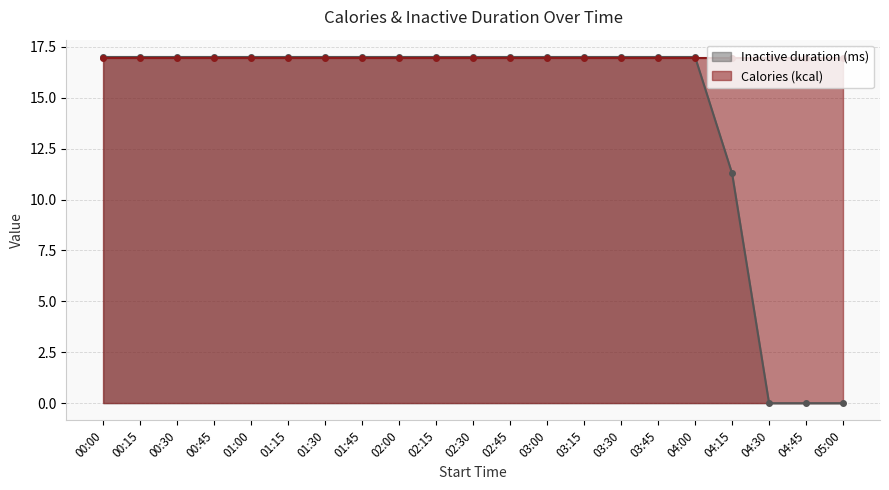

How many lines are shown in the chart?

2